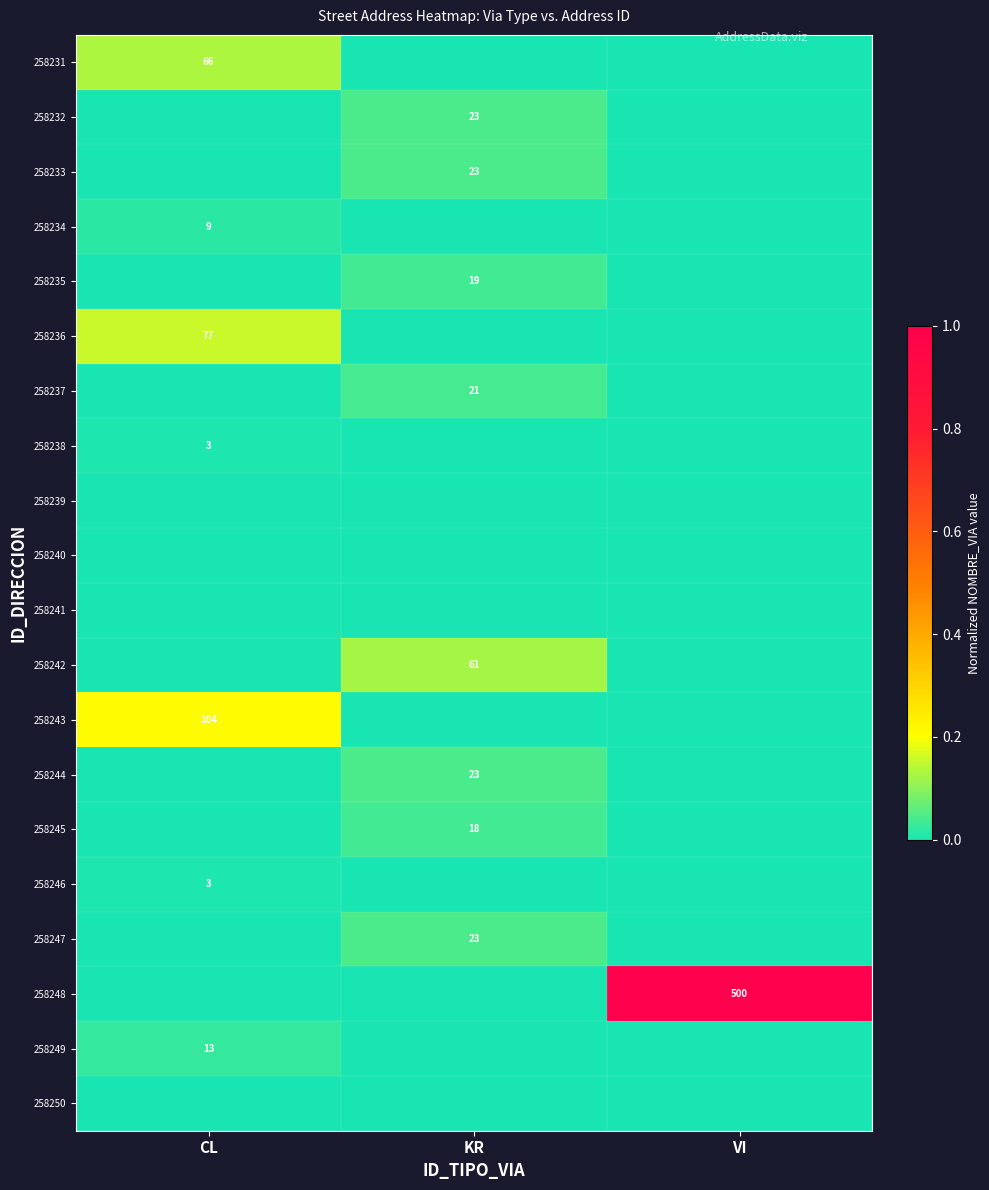

Is it true that 258235 equals 19 at KR?

True